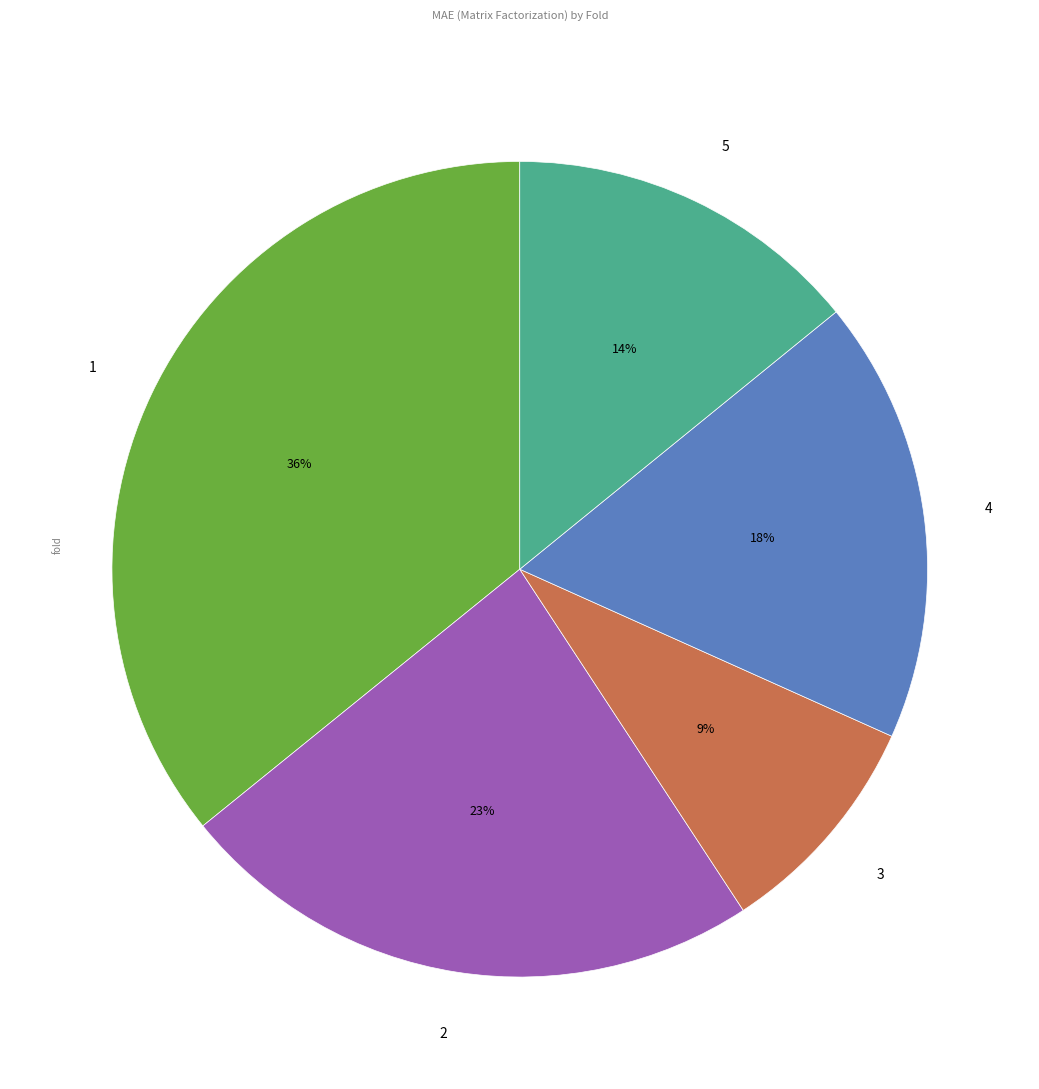

Does 5 represent more than half of the total?

No